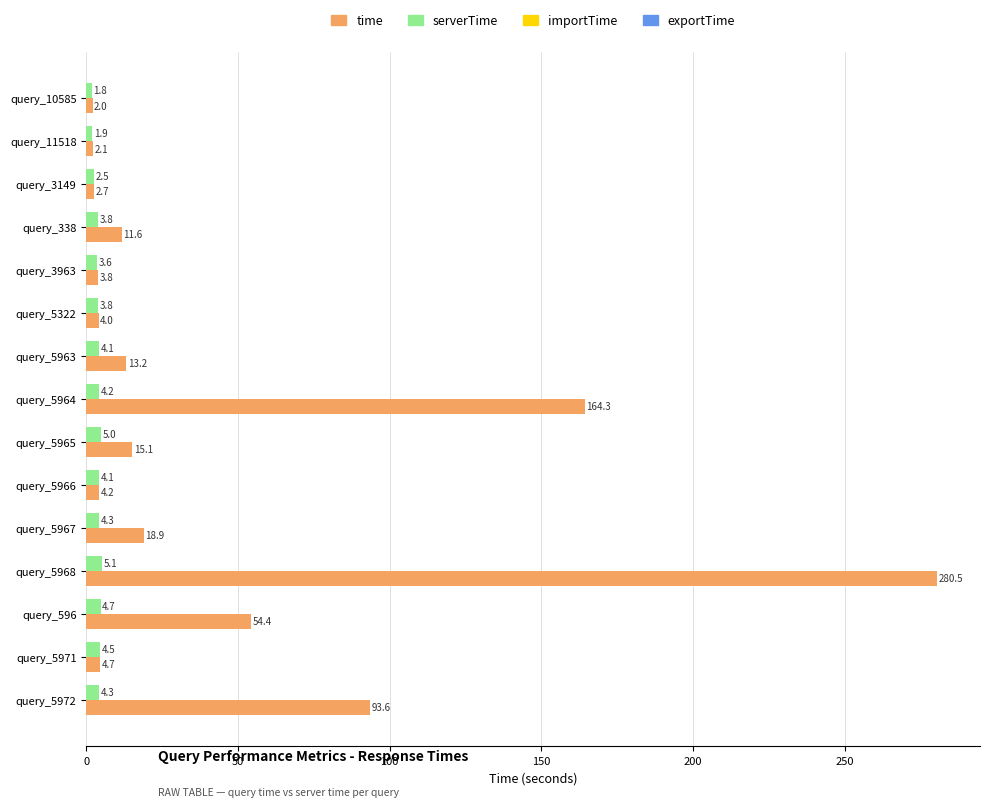

Is the value of serverTime at query_5965 greater than the value of time at query_10585?

Yes